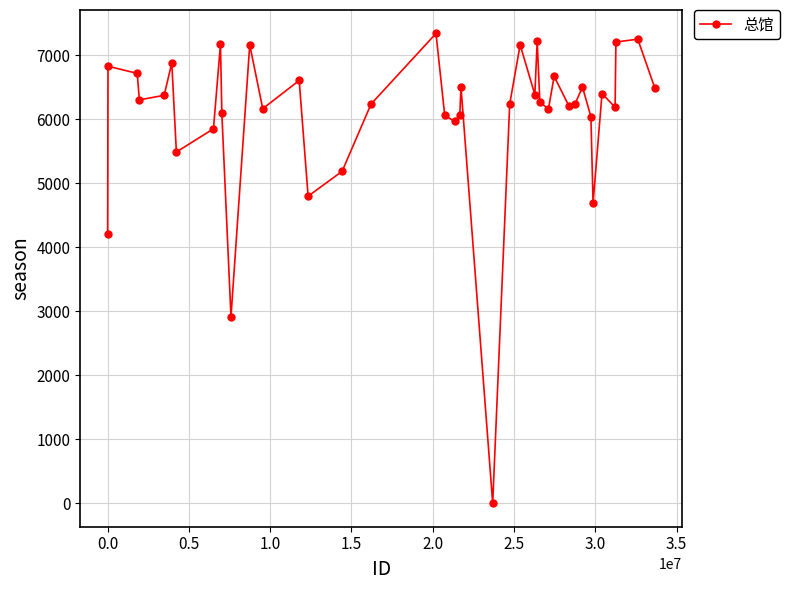

What is the maximum value shown in the chart?

7340